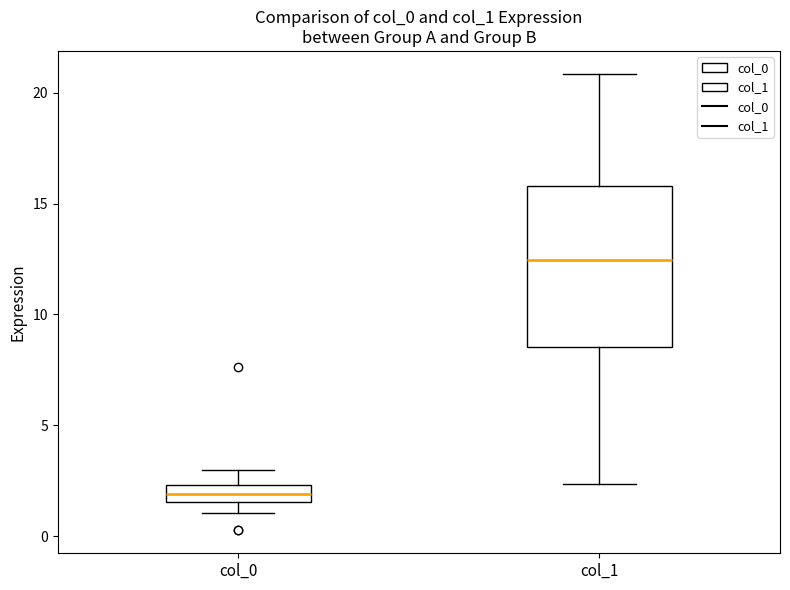

Which box's median line is the highest?

col_1